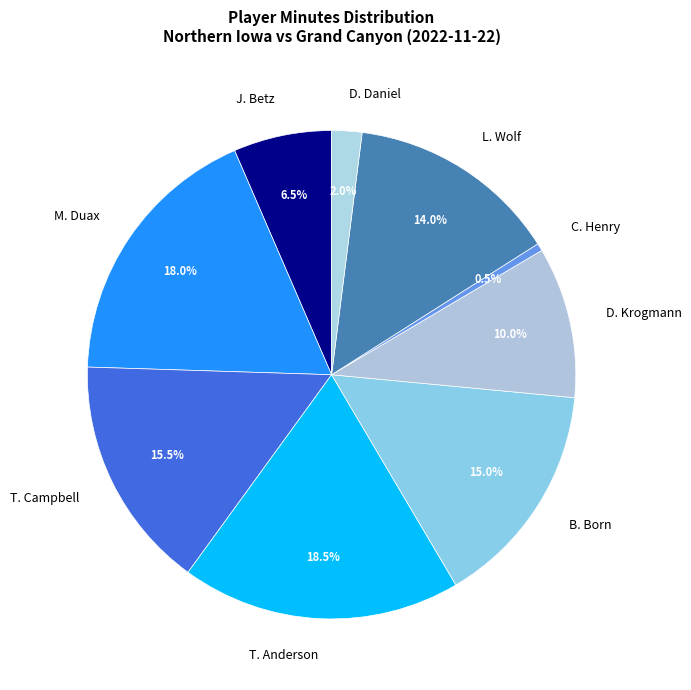

The L. Wolf slice represents 14% of the pie. True or false?

True